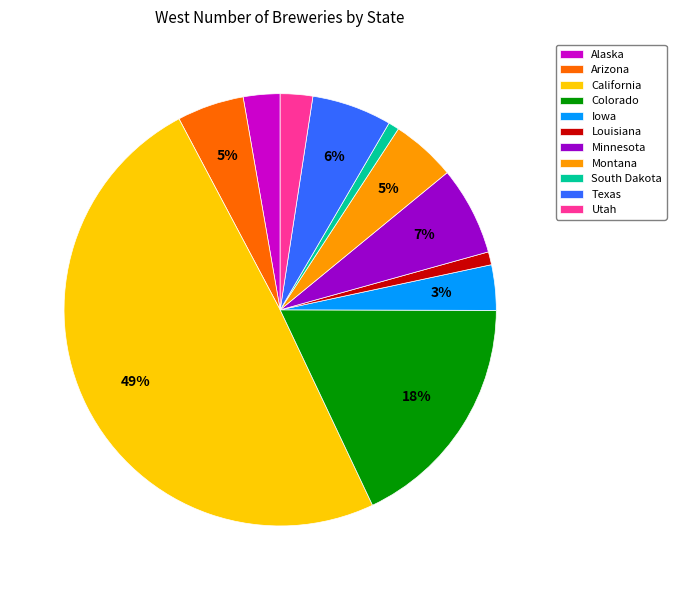

What is the largest slice in the pie chart?

California